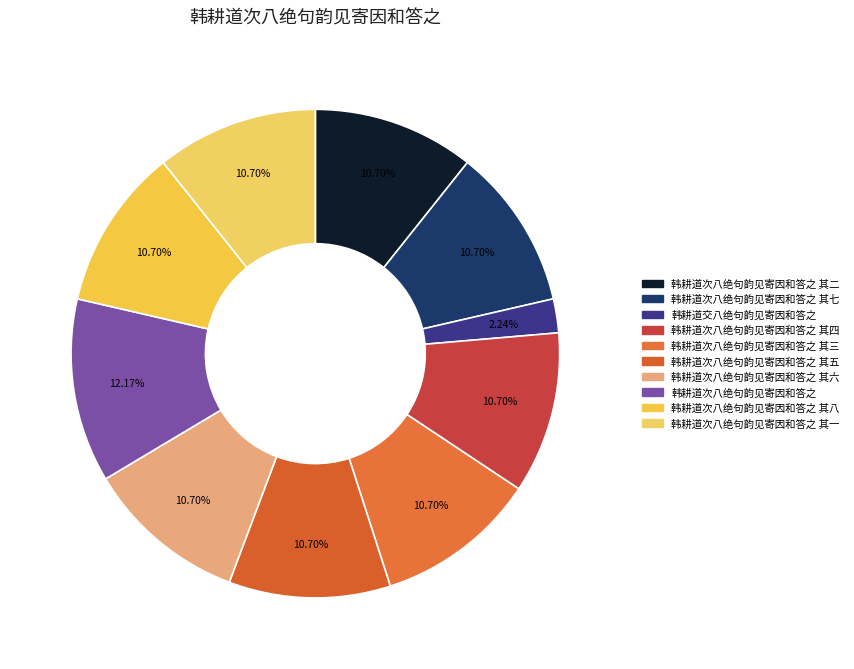

Count the number of slices in the pie.

10